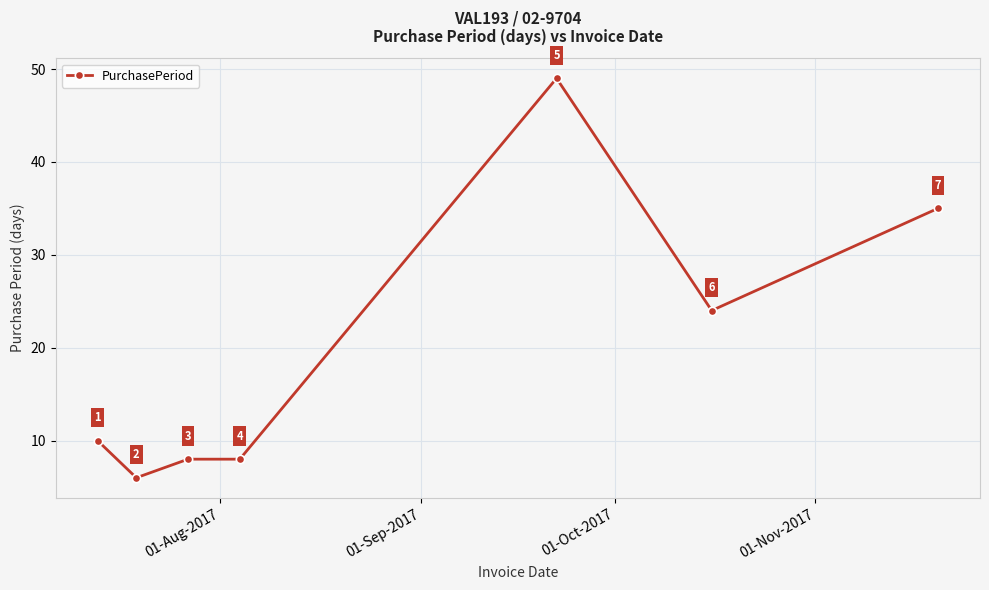

What is the minimum value shown in the chart?

6